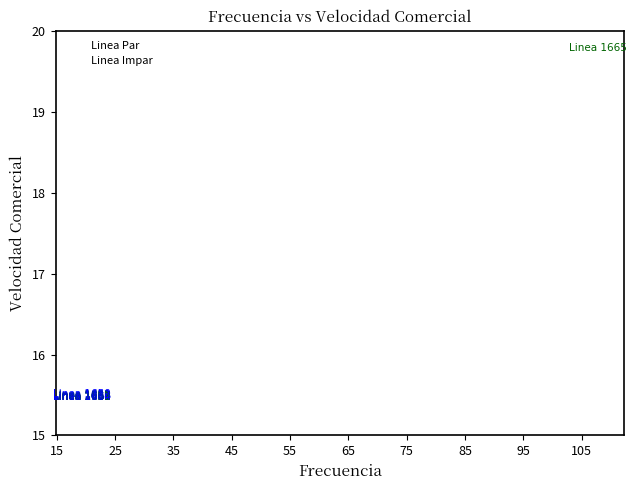

Which series reaches the maximum Y coordinate?

Linea Impar